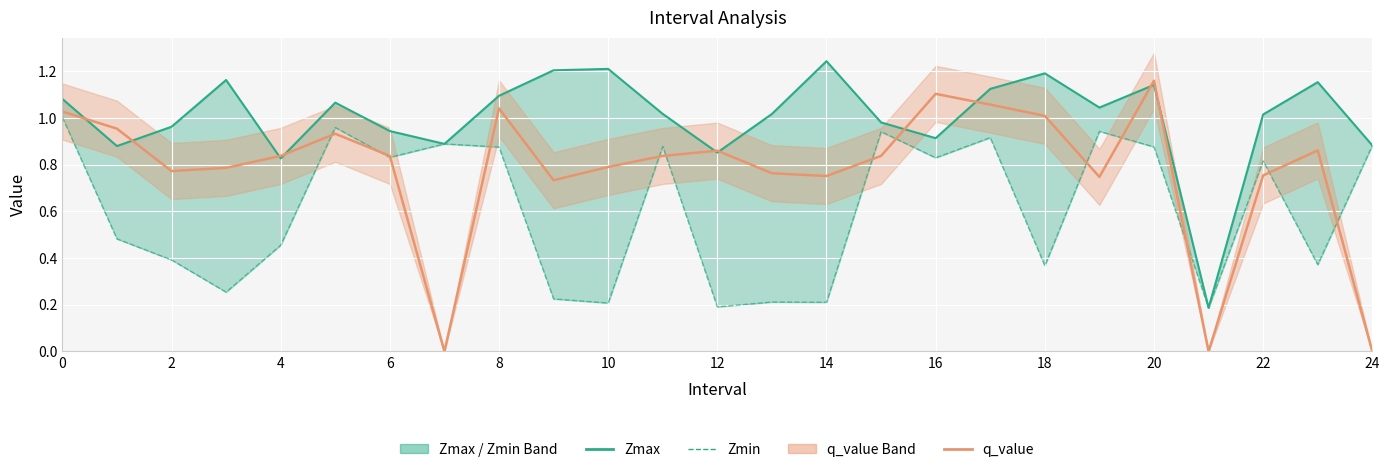

True or false: q_value has a value of 0.8 at 2.

True